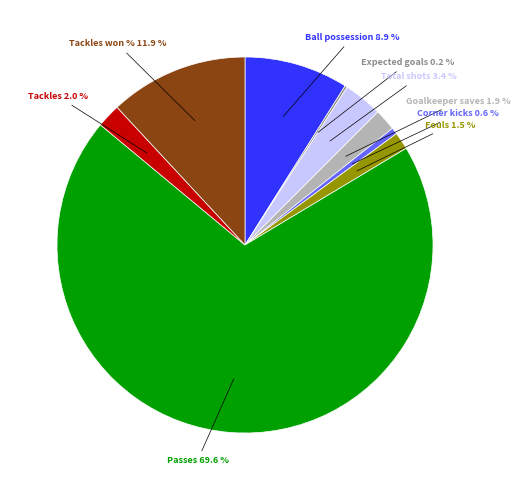

Does any single category account for the majority?

Yes